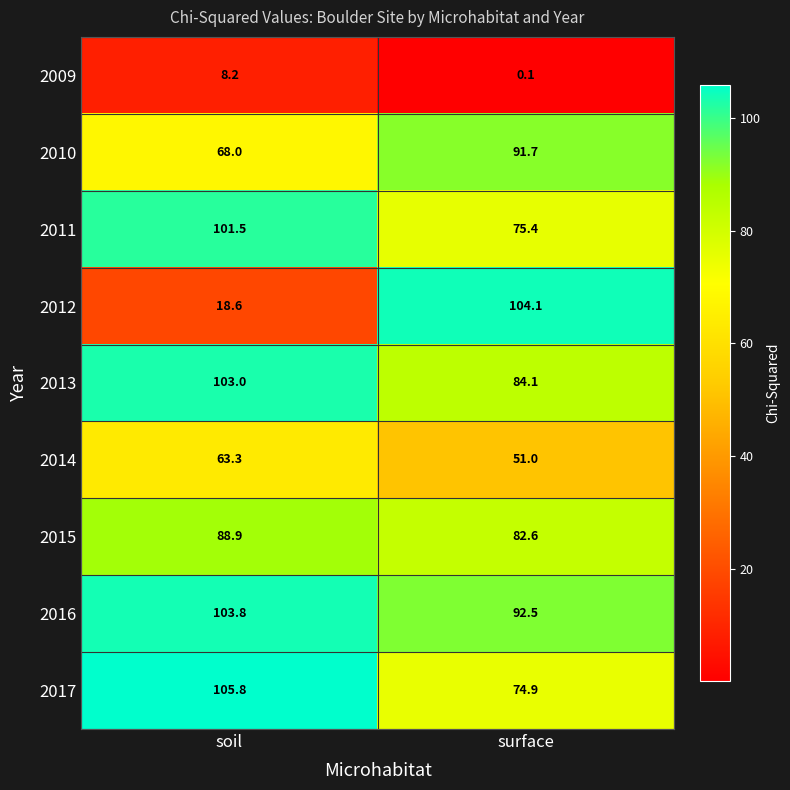

Which series changed the most between soil and surface?

2012